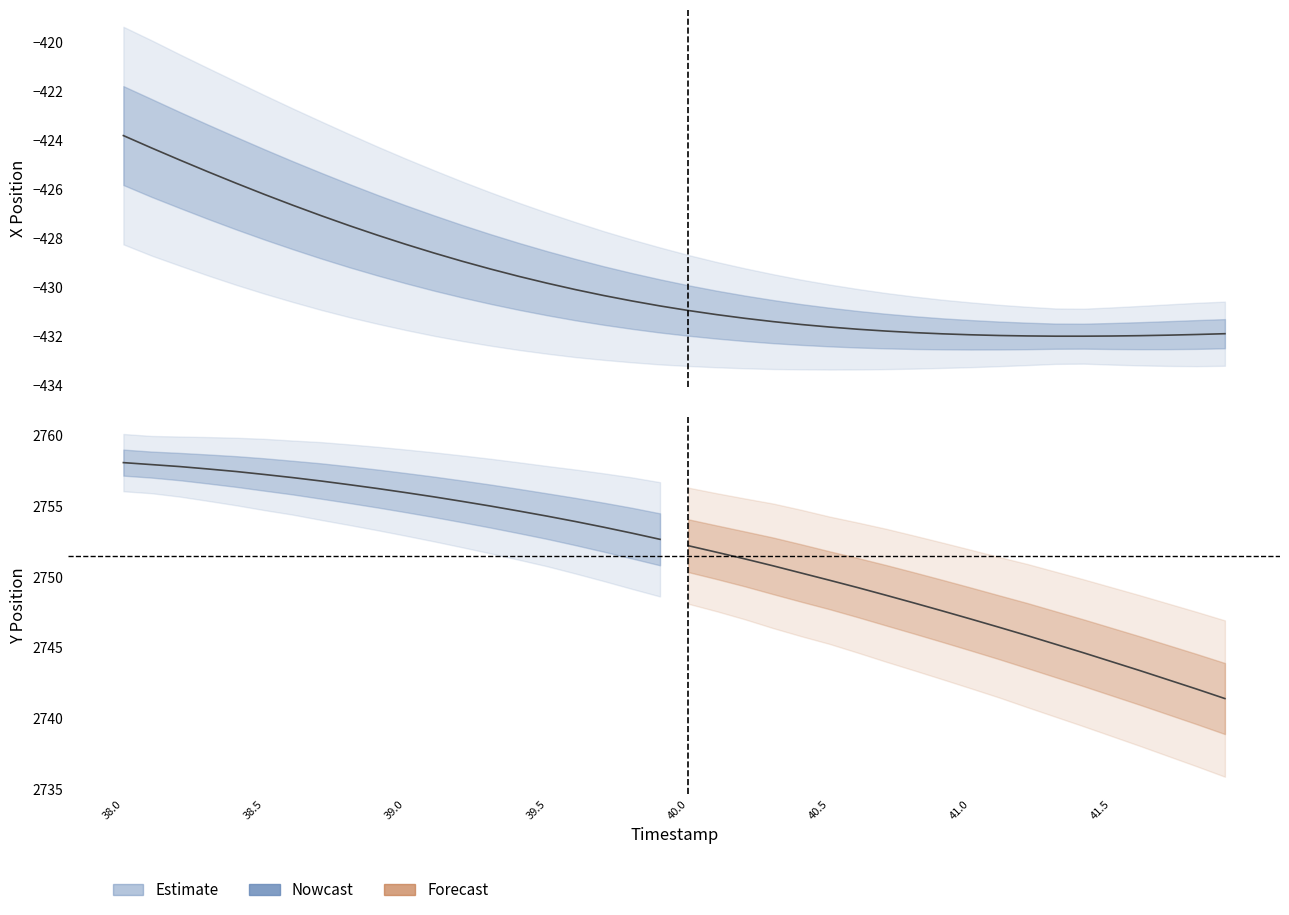

What is the difference between the maximum and minimum values?

5.4